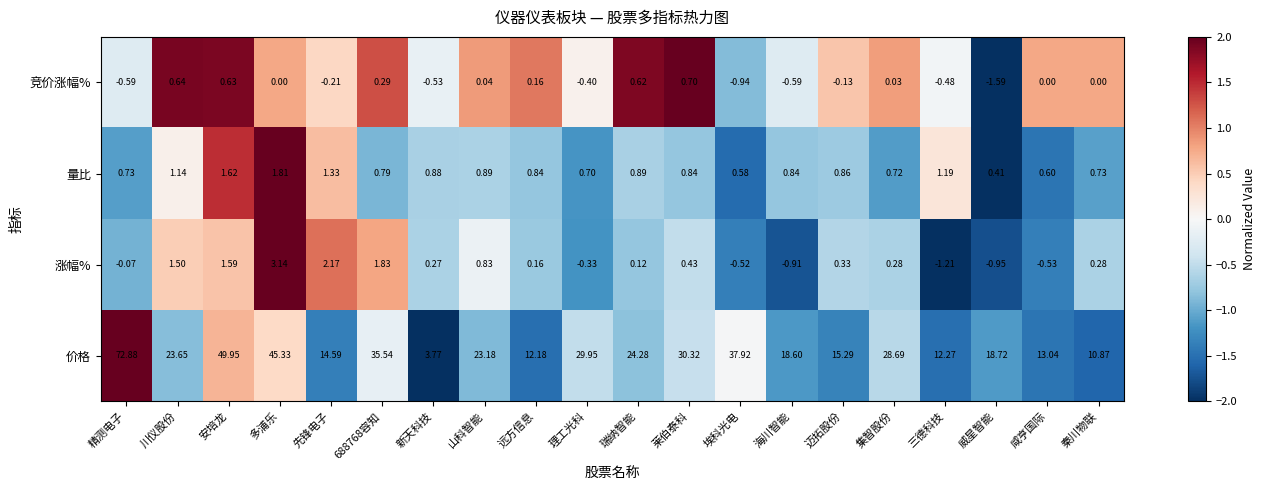

How many data points in 价格 are less than 23?

9